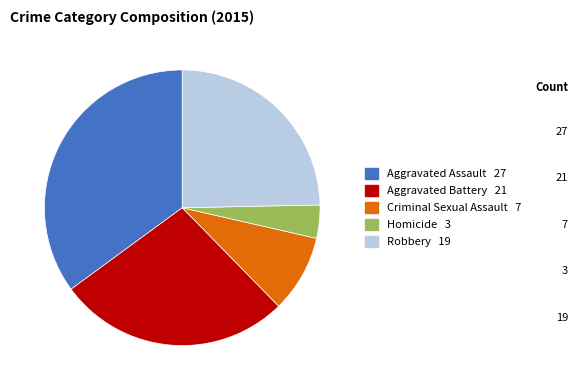

Rank the categories by value from highest to lowest.

Aggravated Assault, Aggravated Battery, Robbery, Criminal Sexual Assault, Homicide